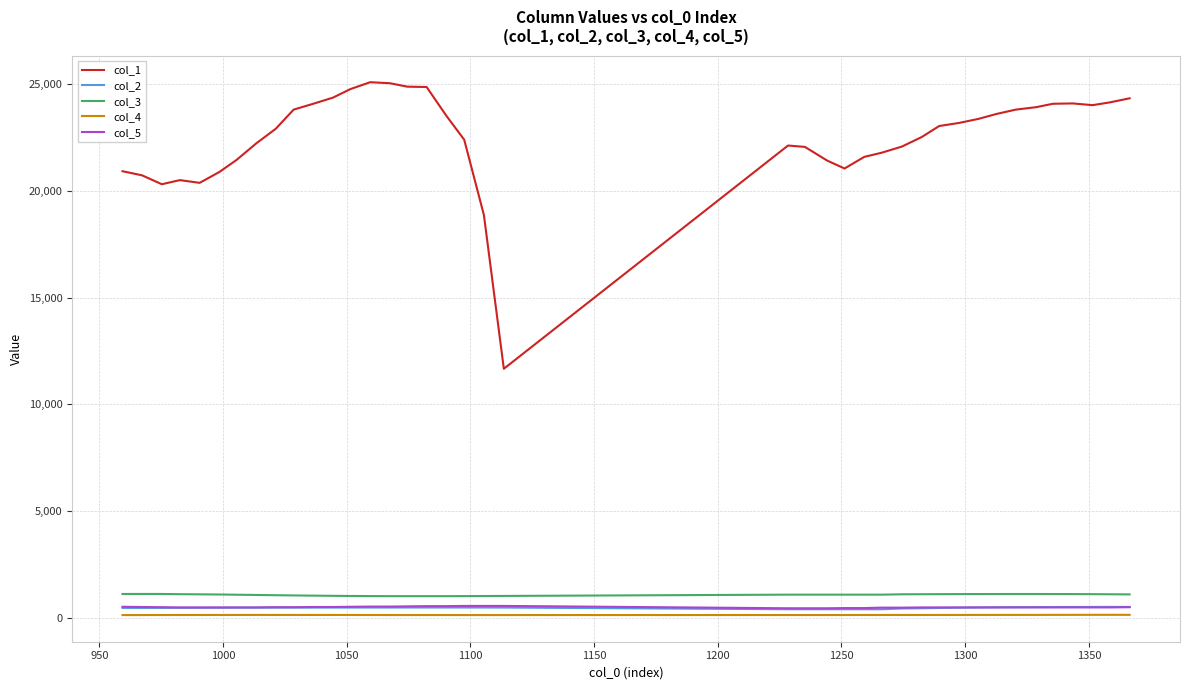

Which series has the largest range (max minus min)?

col_1